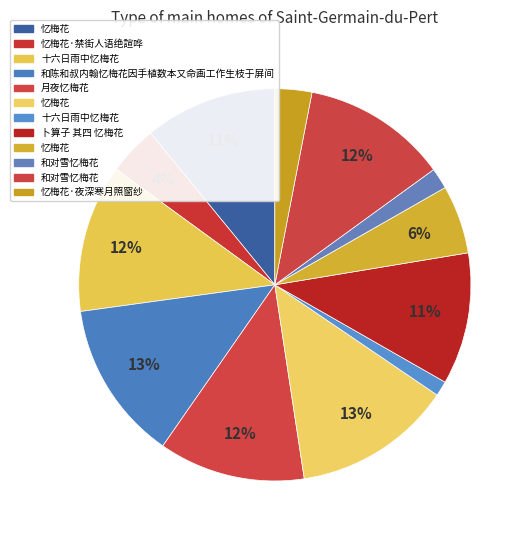

What is the largest slice in the pie chart?

和陈和叔内翰忆梅花因手植数本又命画工作生枝于屏间